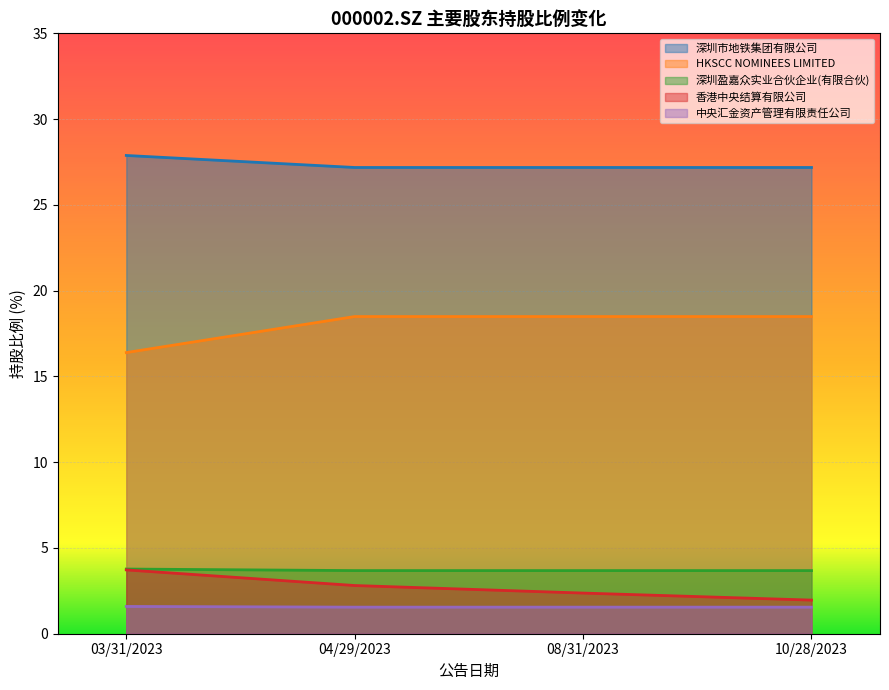

Read the HKSCC NOMINEES LIMITED value at 04/29/2023.

18.5